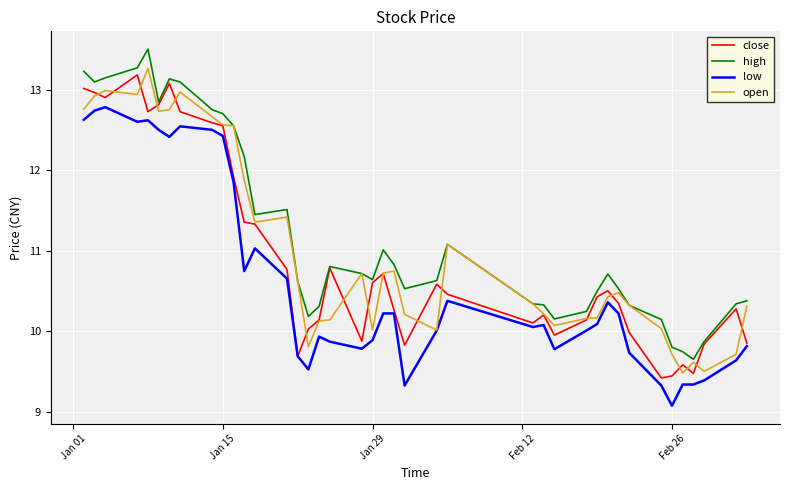

How many series are shown in this chart?

4